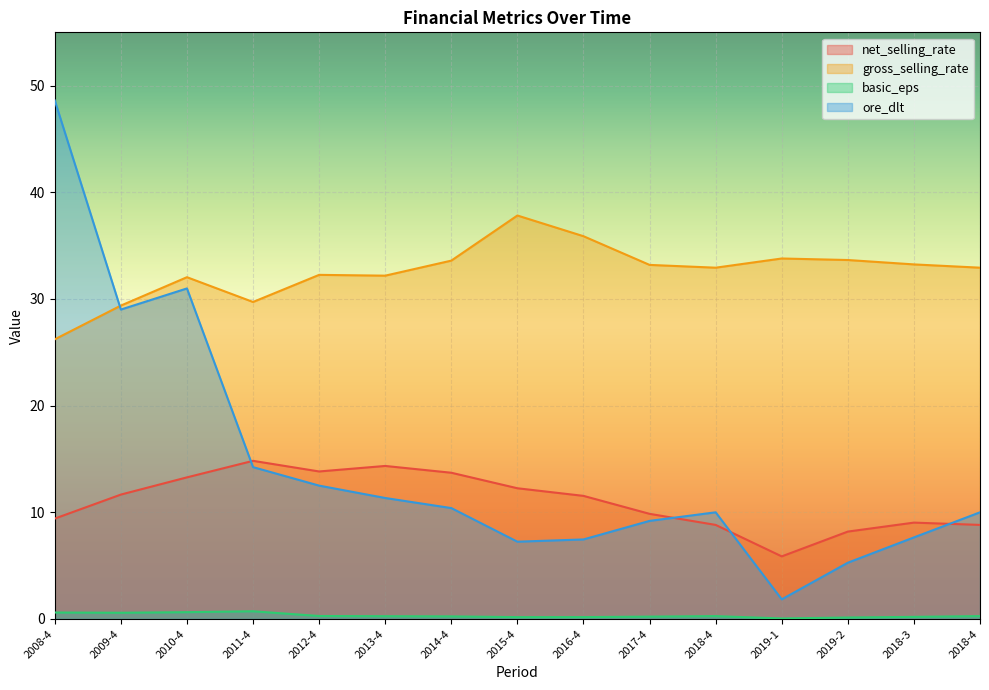

Is it true that basic_eps equals 0.3 at 2018-4?

True